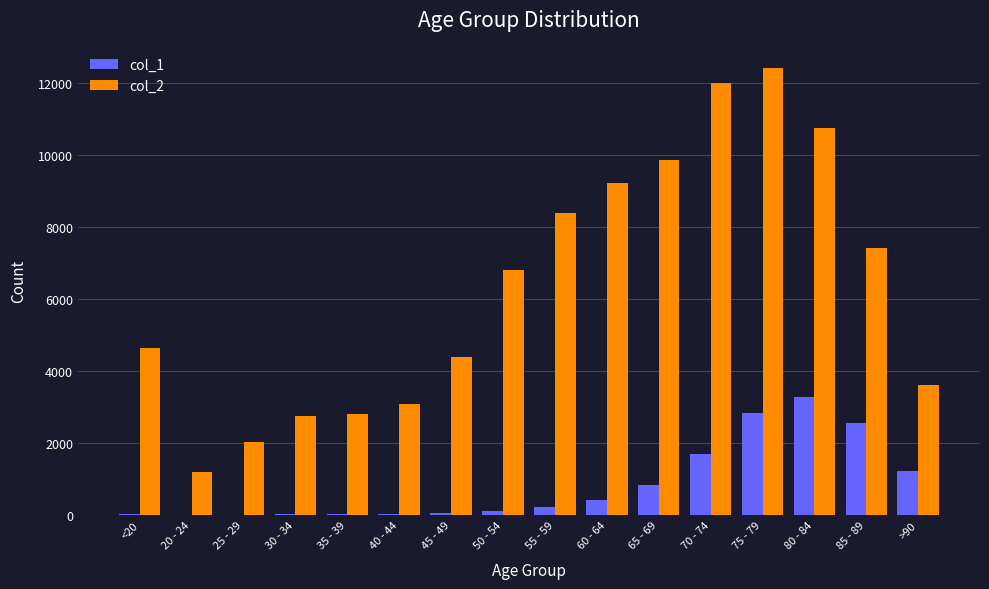

The value of col_2 at 80 - 84 is 15493. True or false?

False